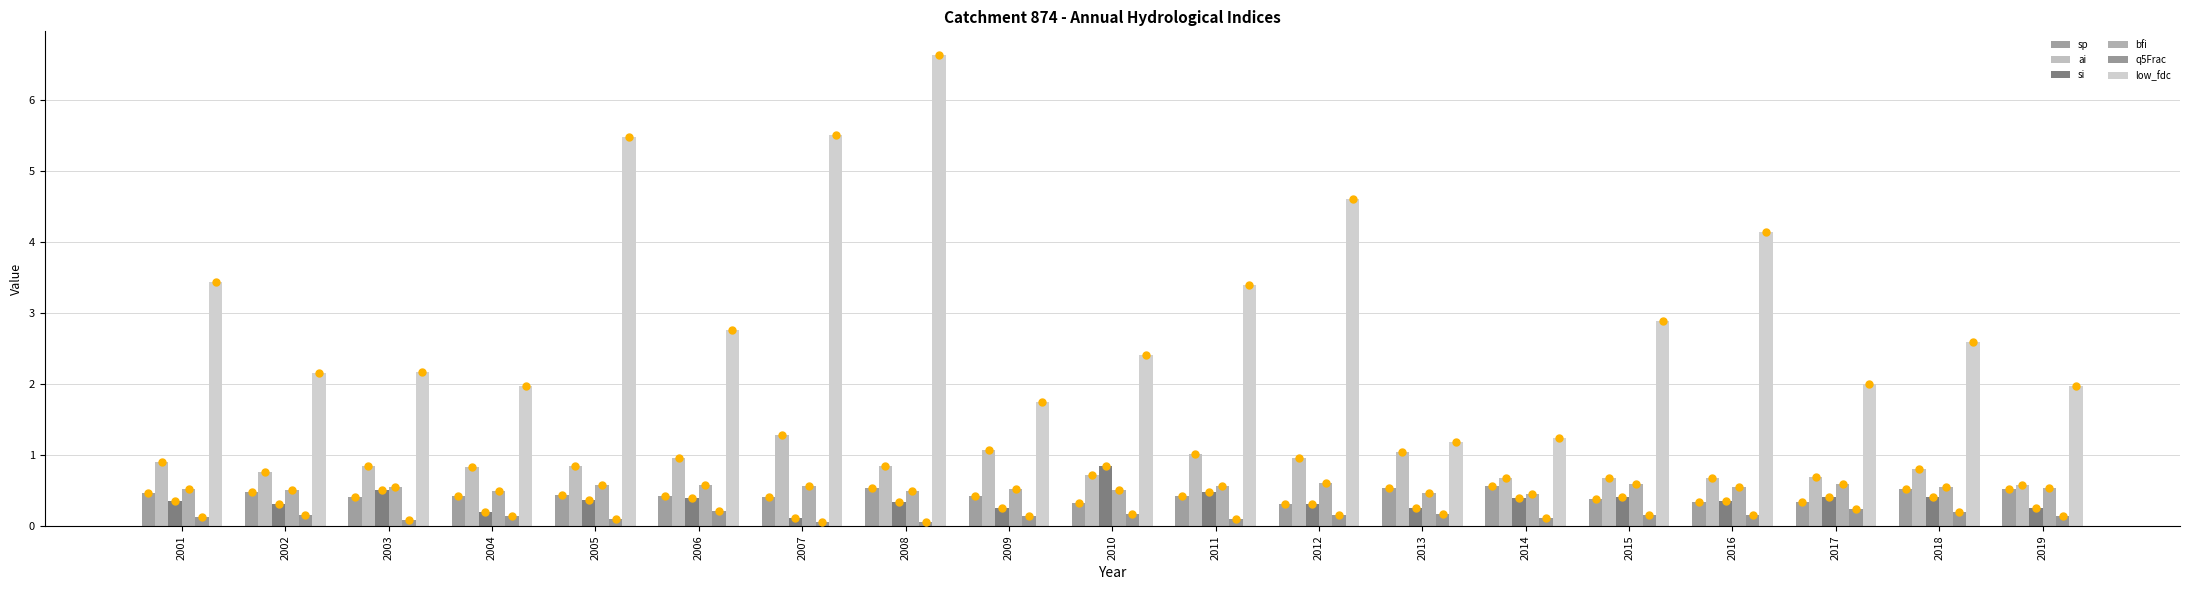

What is the minimum value for q5Frac?

0.1